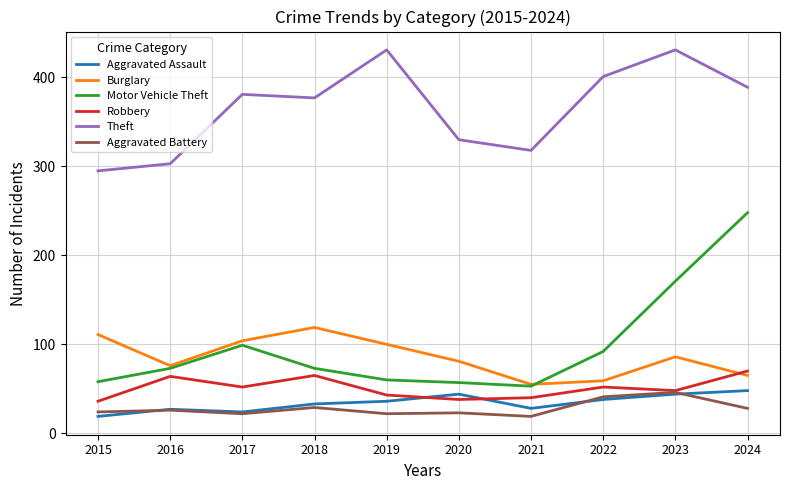

What is the total value across all series at 2023?

826